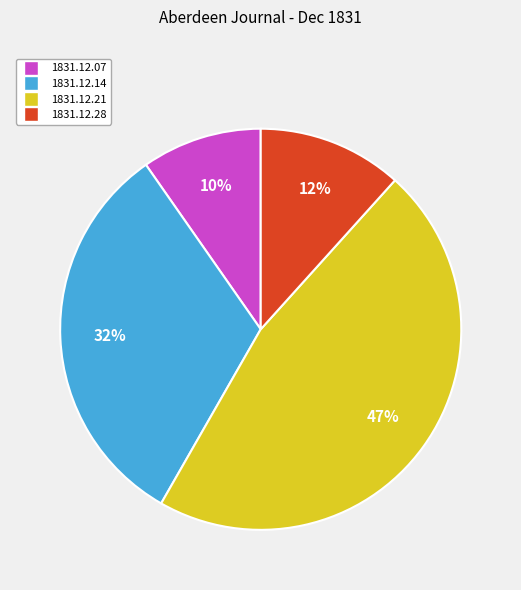

How many slices are in this pie chart?

4